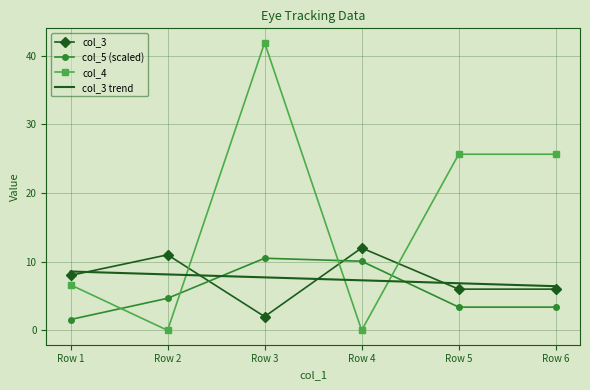

Rank the series by their maximum value, from highest to lowest.

col_4, col_3, col_5